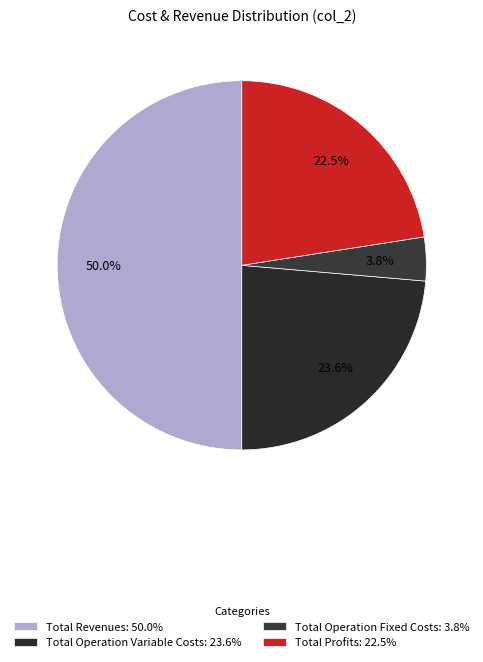

Count the number of slices in the pie.

4